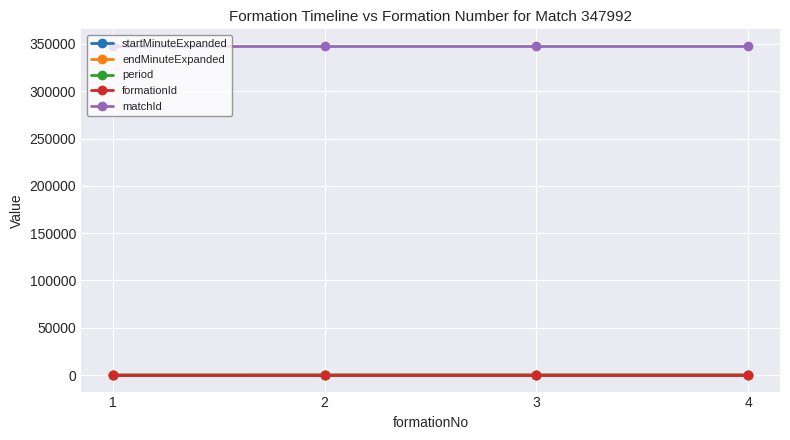

Which series has the largest total across all categories?

matchId